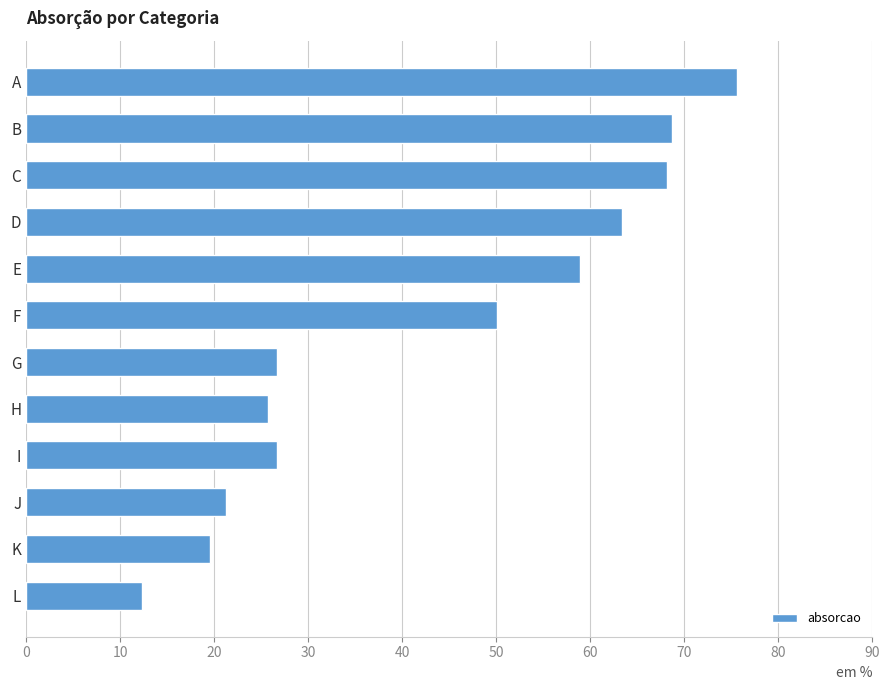

How many bars are there in total?

12